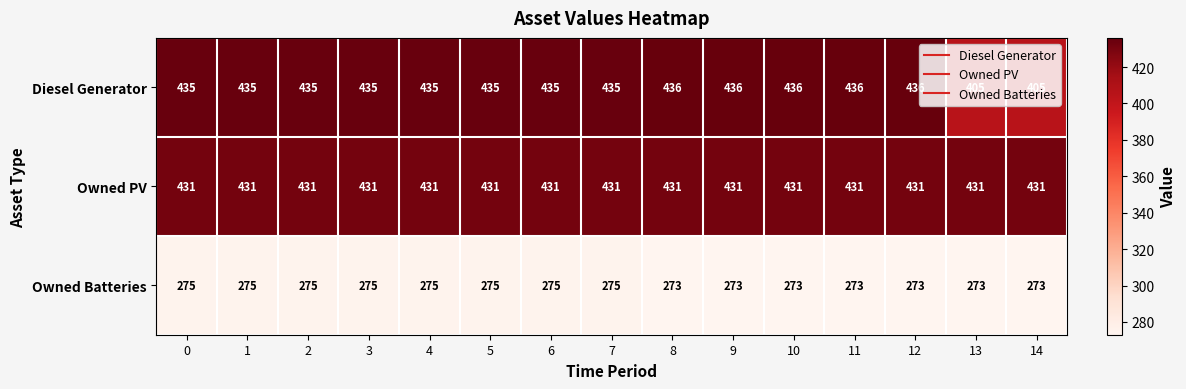

What value does the Owned PV series have at 1?

431